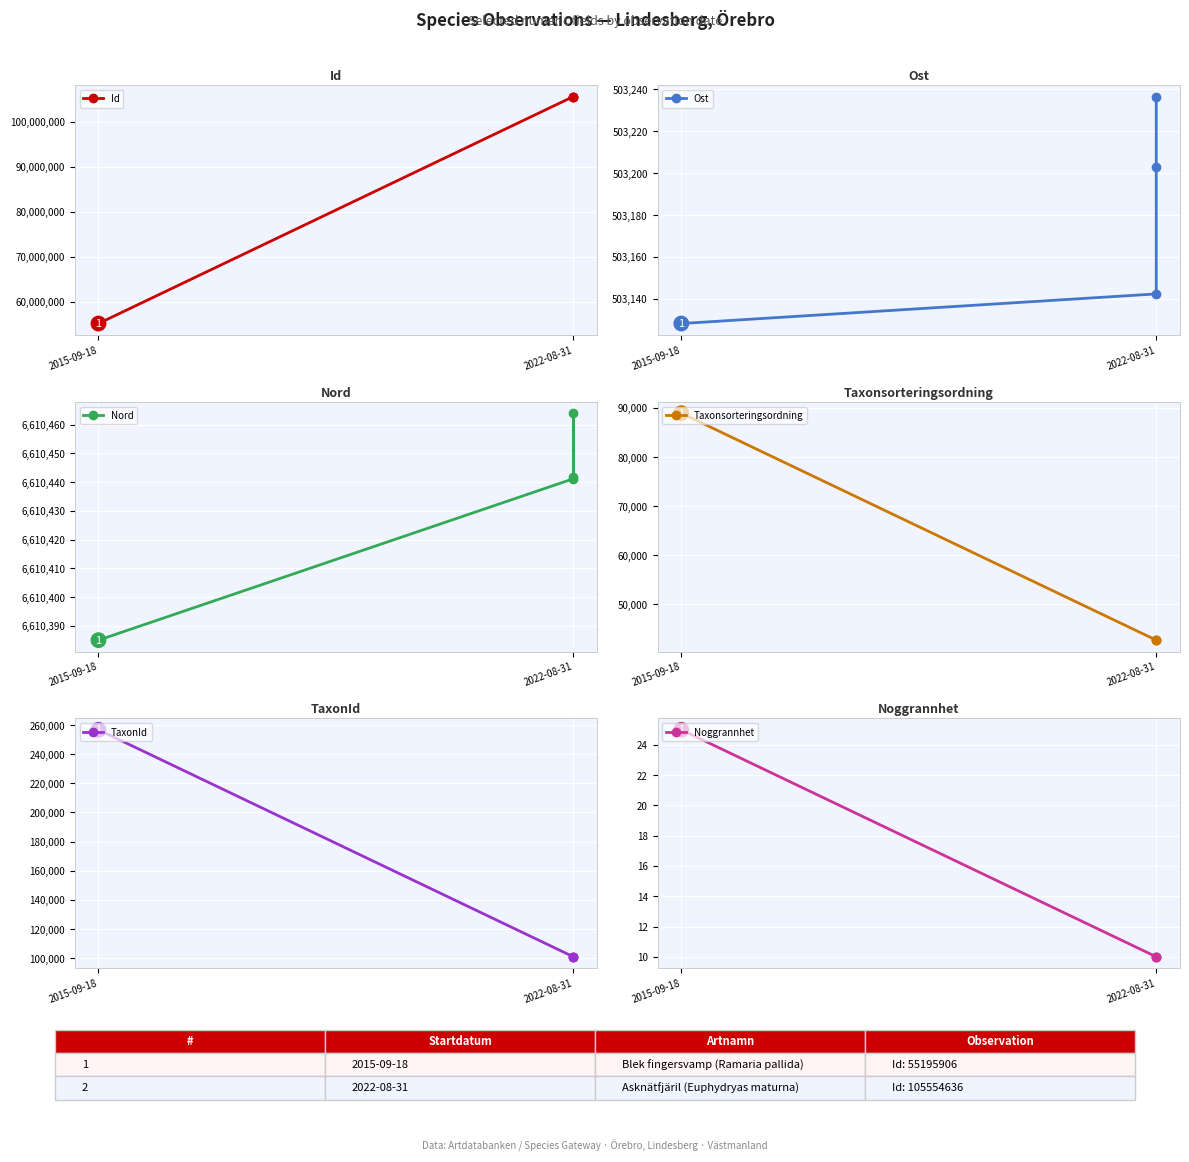

What is the label of the 1st point from the left?

2015-09-18